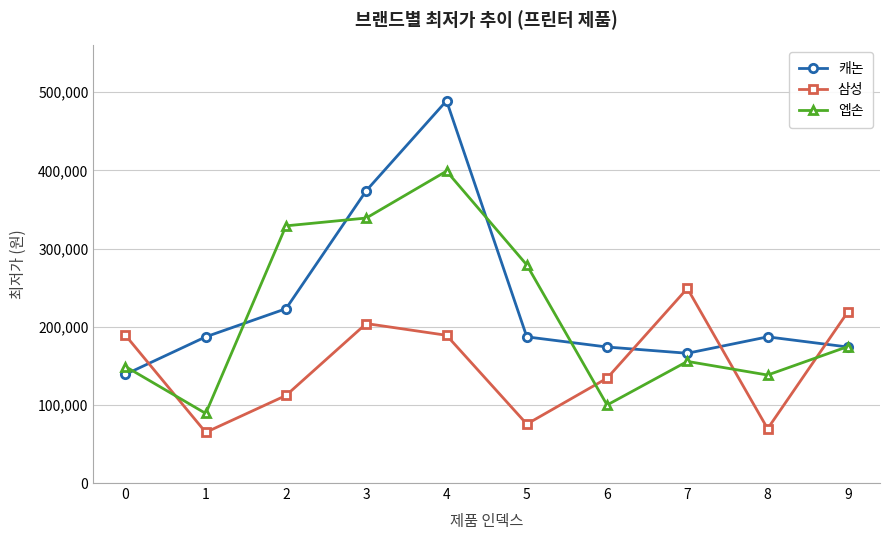

What is the value of the 캐논 point at the 6th from the left?

187000